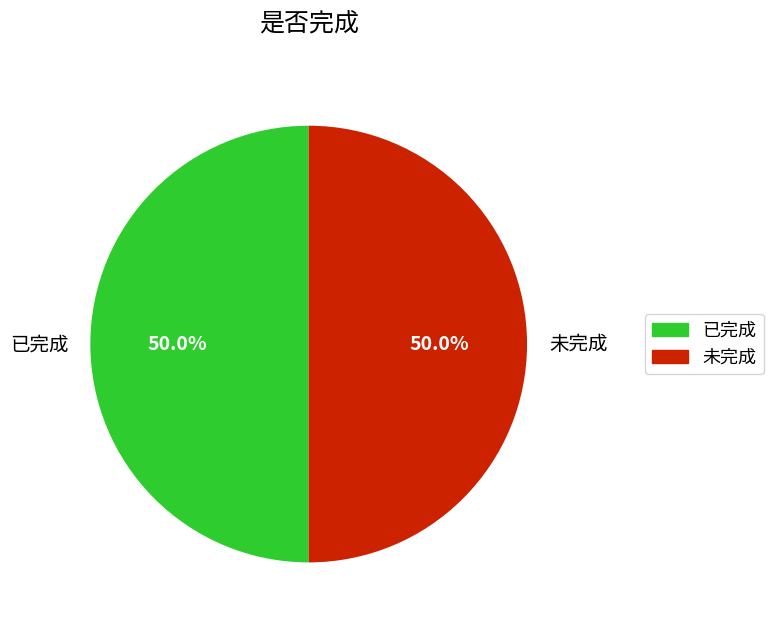

Is the sum of 已完成 and 未完成 greater than half?

Yes